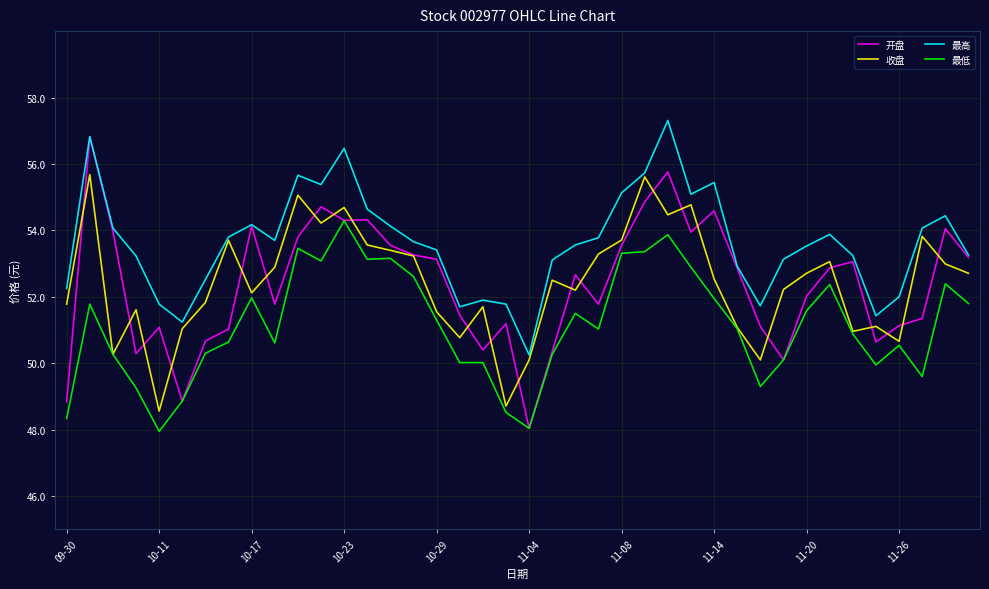

What is the difference between the maximum and minimum values in the 收盘 series?

7.1